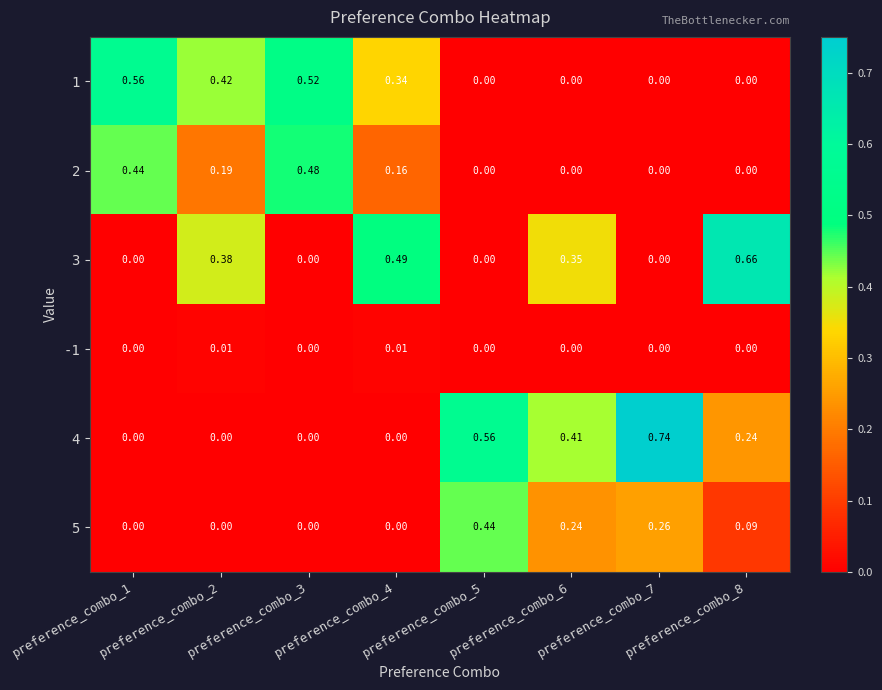

Is the value of 4 at preference_combo_6 greater than the value of 3 at preference_combo_4?

No